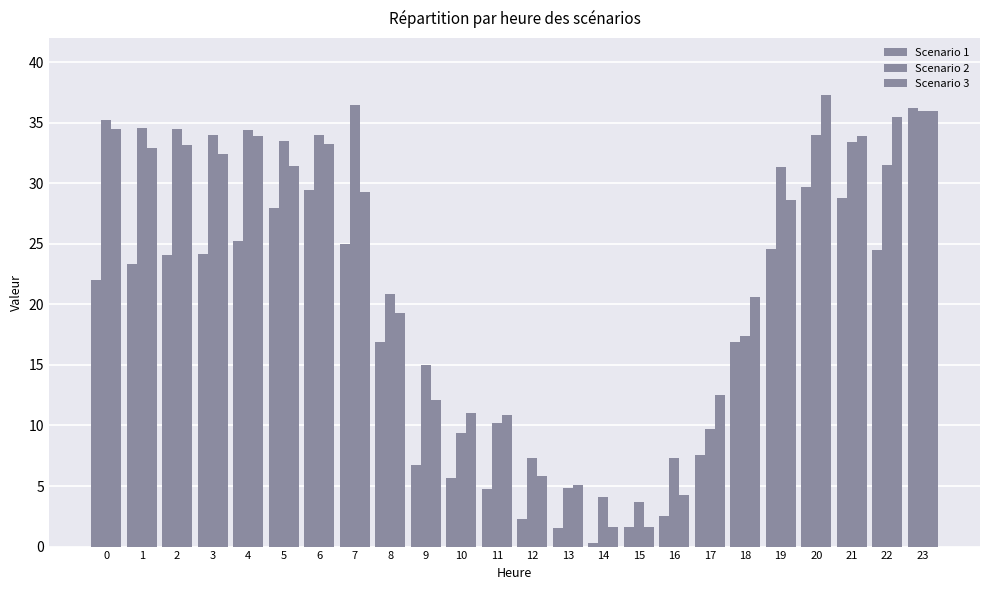

At which label does Scenario 3 reach its peak?

20